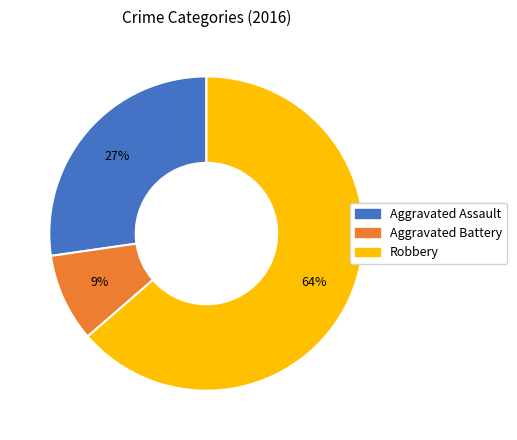

Which has a higher value, Aggravated Assault or Robbery?

Robbery